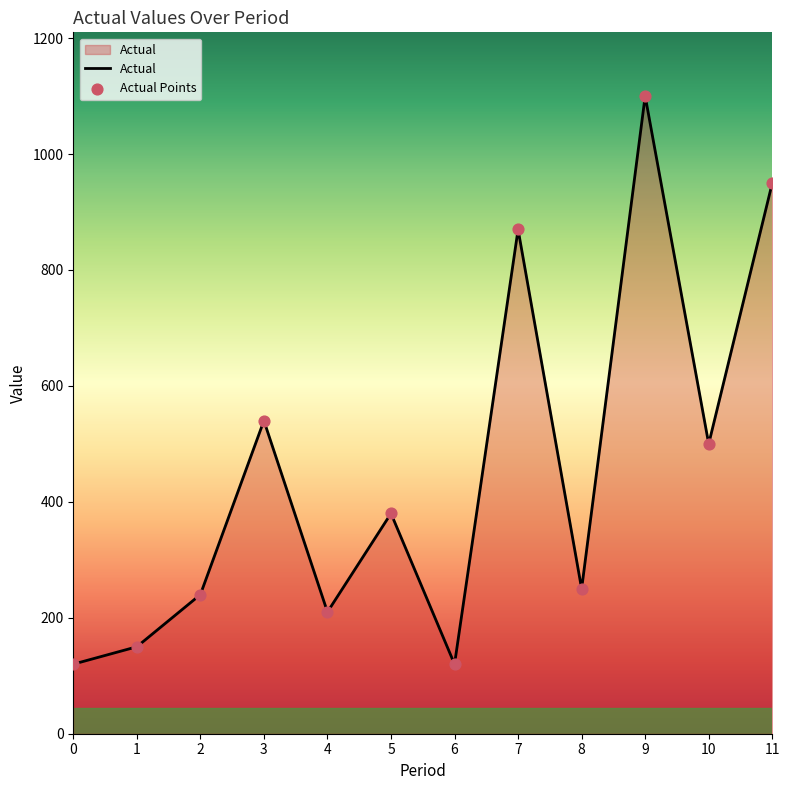

What is the change in value from 1 to 3?

+390